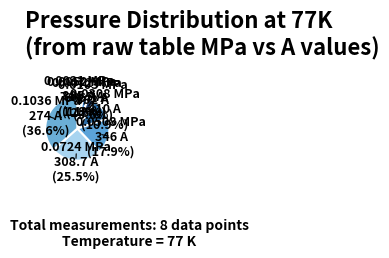

Which slice is the largest?

0.1036 MPa